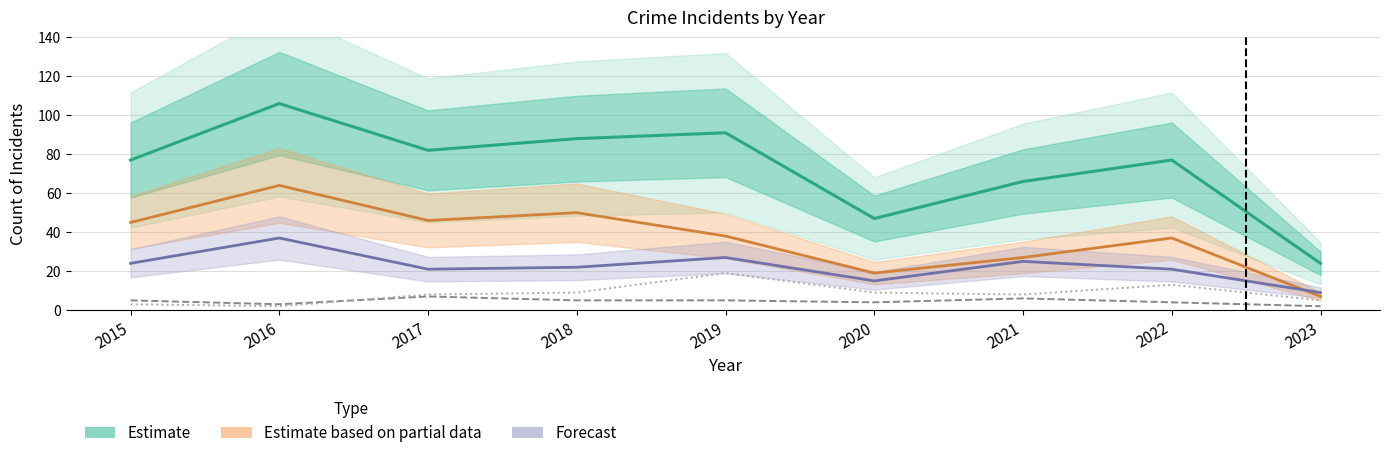

Which series has the largest total across all categories?

Total (Estimate)